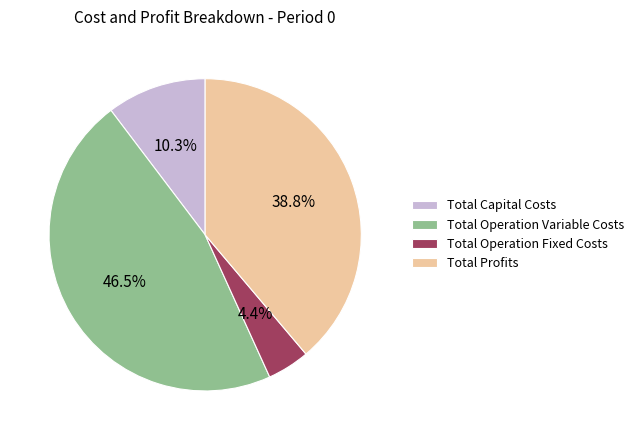

To the nearest percent, what percentage of the pie is Total Operation Fixed Costs?

4%